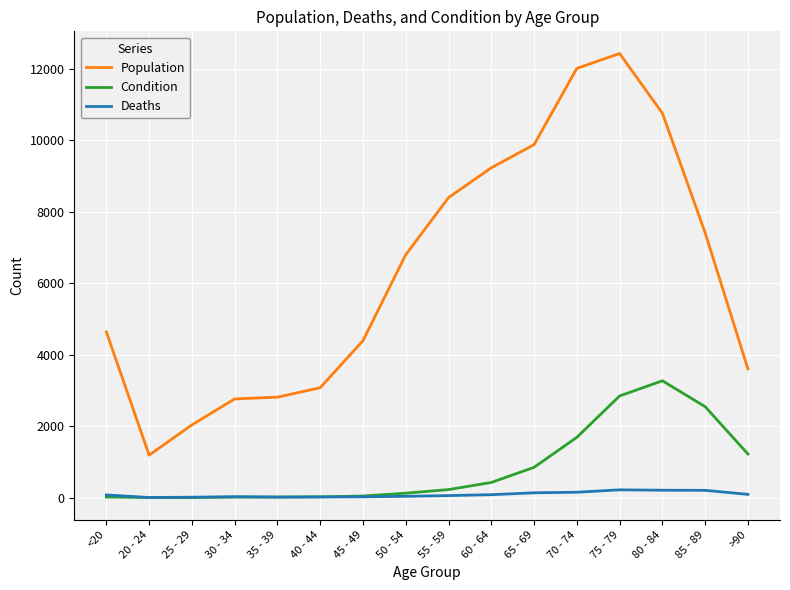

What is the average value of the Condition series?

834